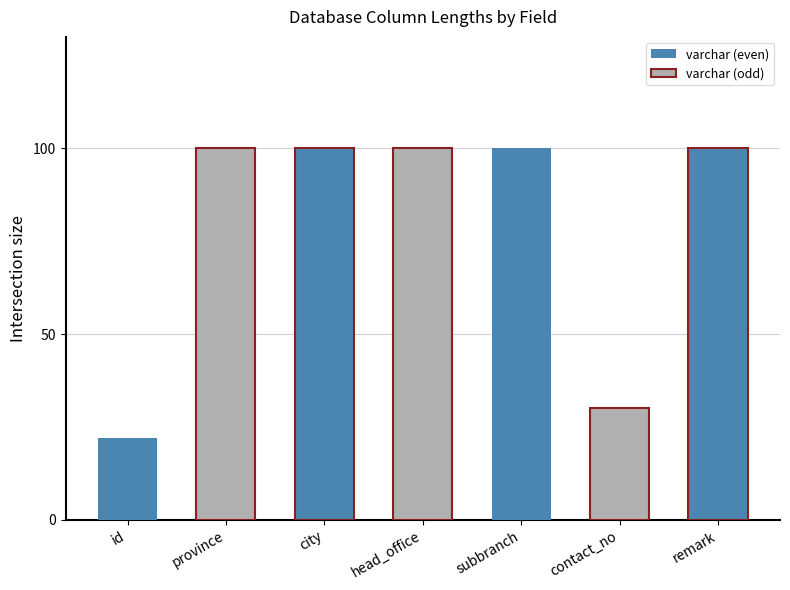

What is the difference between the maximum and minimum values in the varchar (even) series?

78